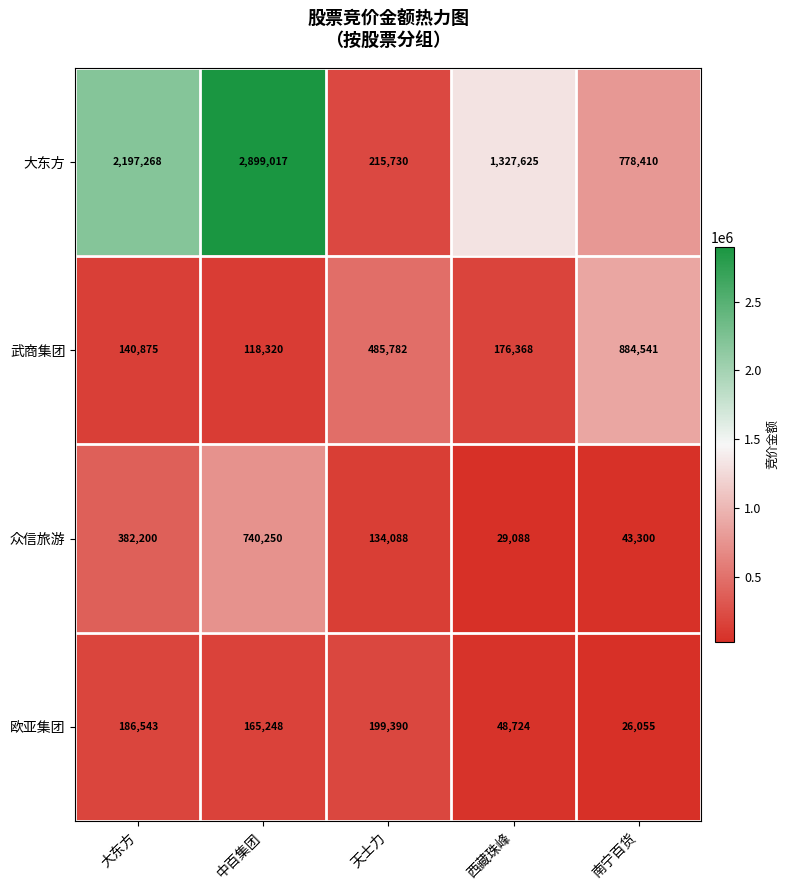

Count the number of data series in this chart.

4